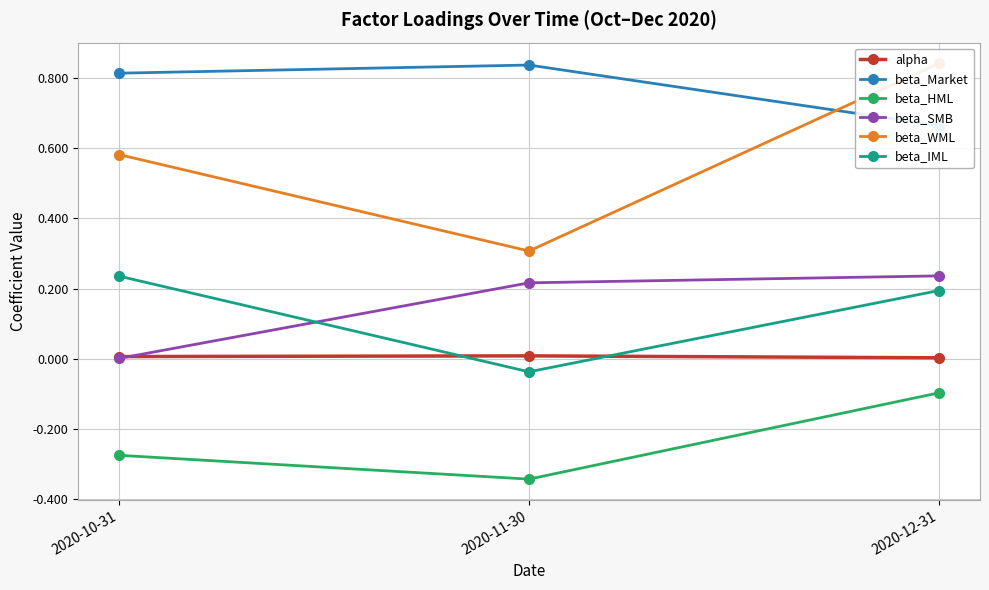

How many data points does each series have?

3